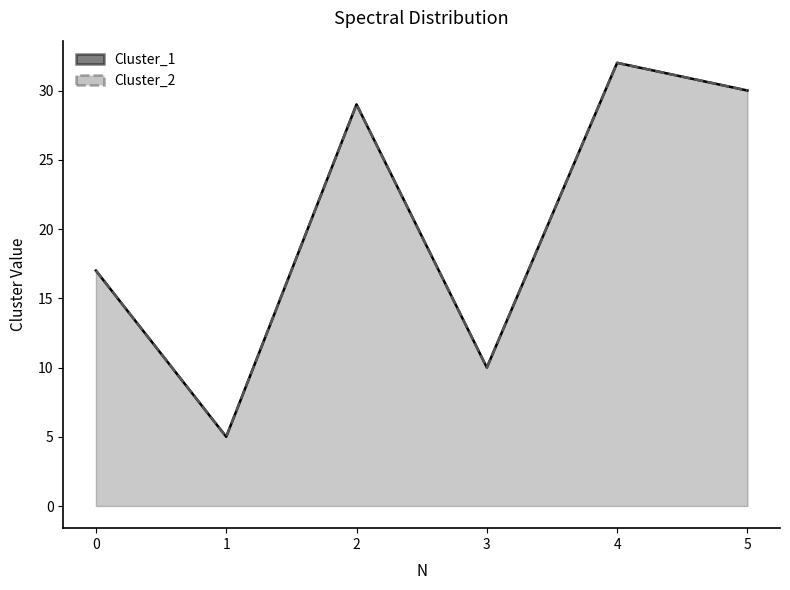

At 1, list the series in order from smallest to largest.

Cluster_1 line, Cluster_2 line